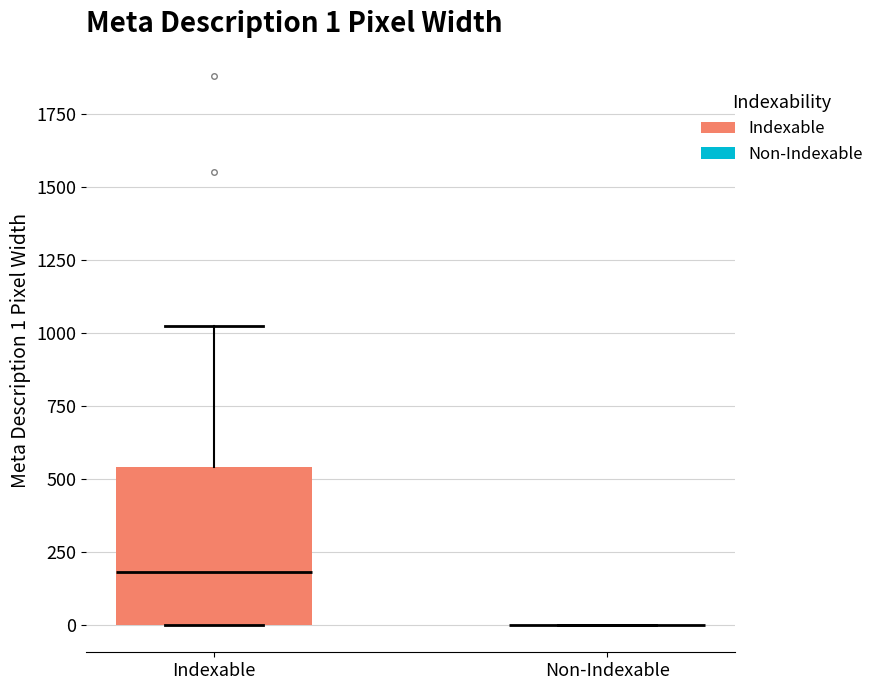

Comparing the boxes themselves (not the whiskers), which one is the tallest?

Indexable